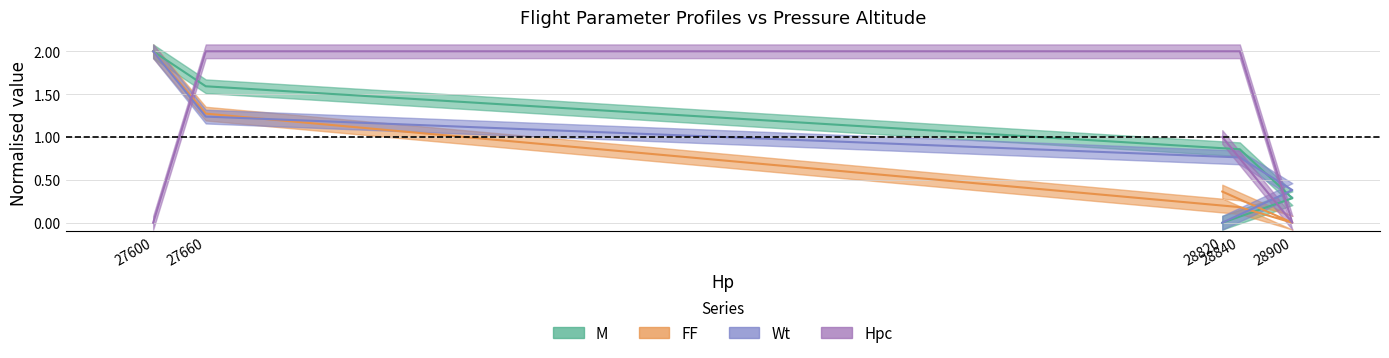

How many Hpc values are between 0 and 2?

5